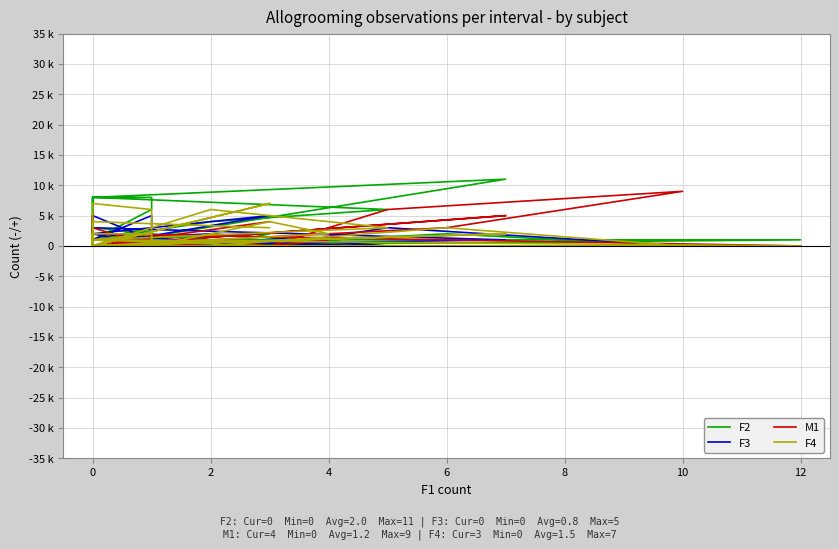

In F4, how many points are lower than both neighbors (excluding endpoints)?

3